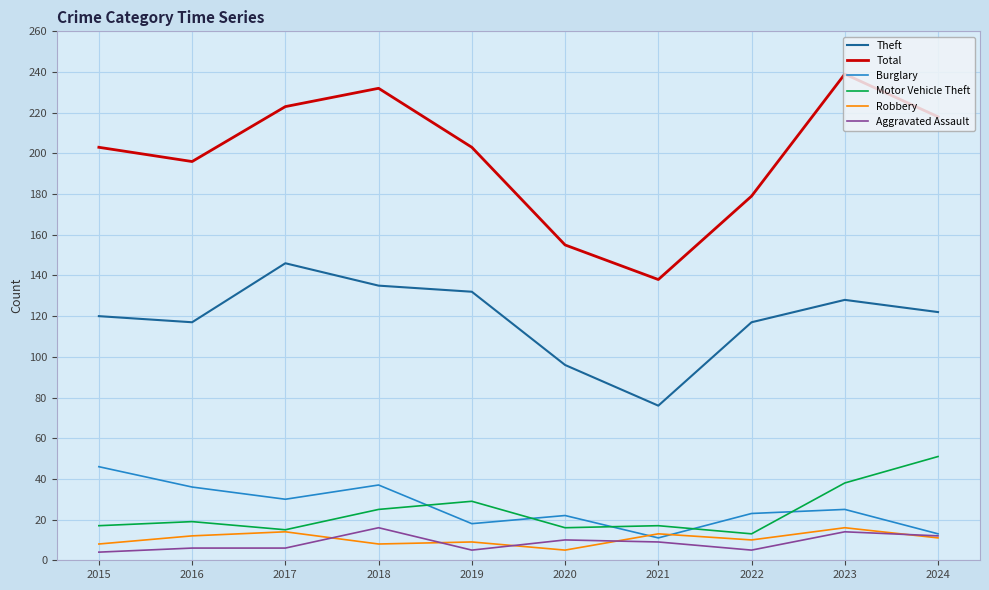

Where does the Burglary series first go above 25?

2015